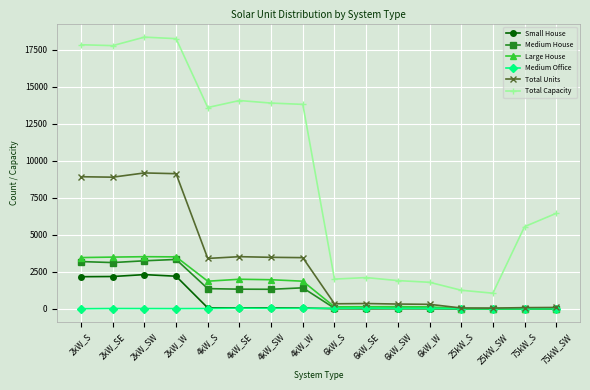

Rank the series by their maximum value, from lowest to highest.

Medium Office, Small House, Medium House, Large House, Total Units, Total Capacity